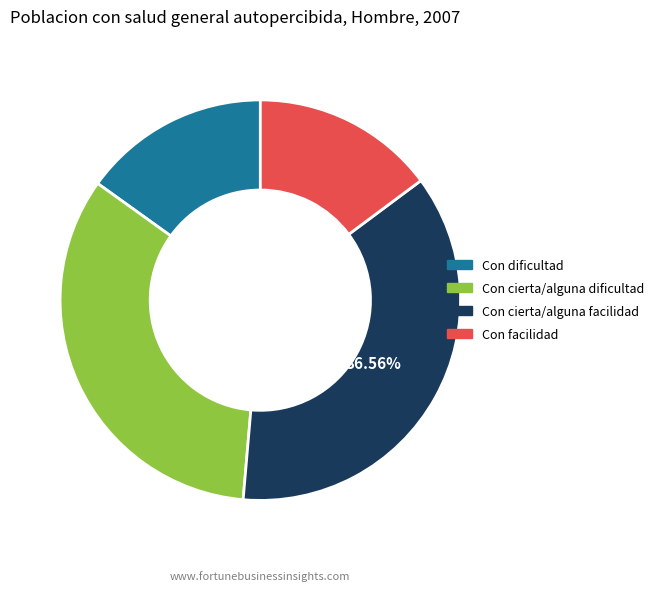

Do Con cierta/alguna dificultad and Con facilidad together represent more than half of the pie?

No